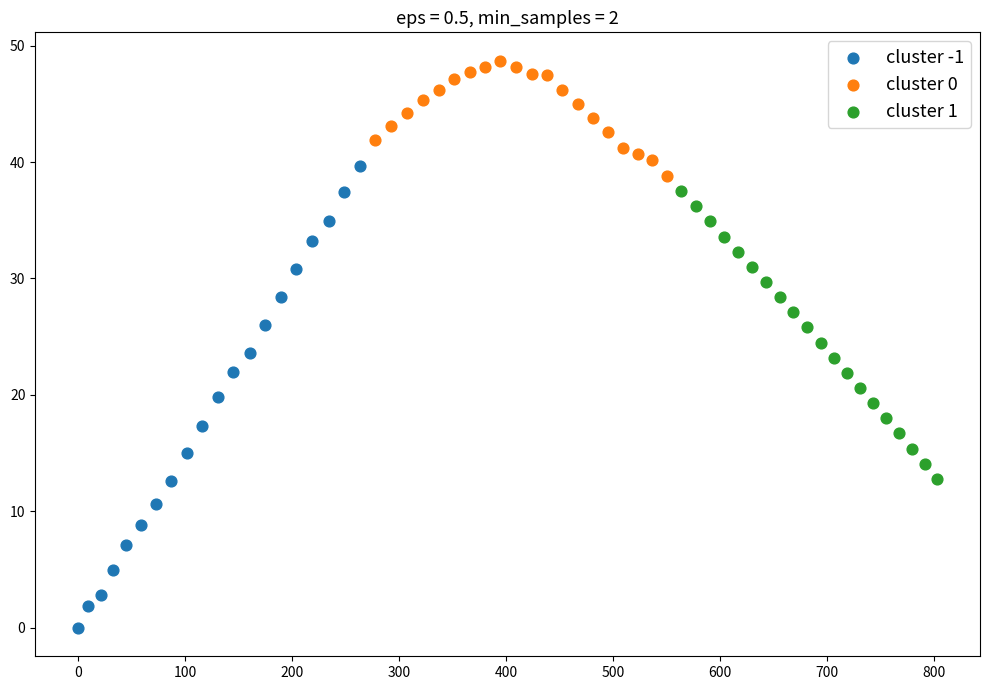

Which series has the largest Y range (max minus min)?

cluster -1